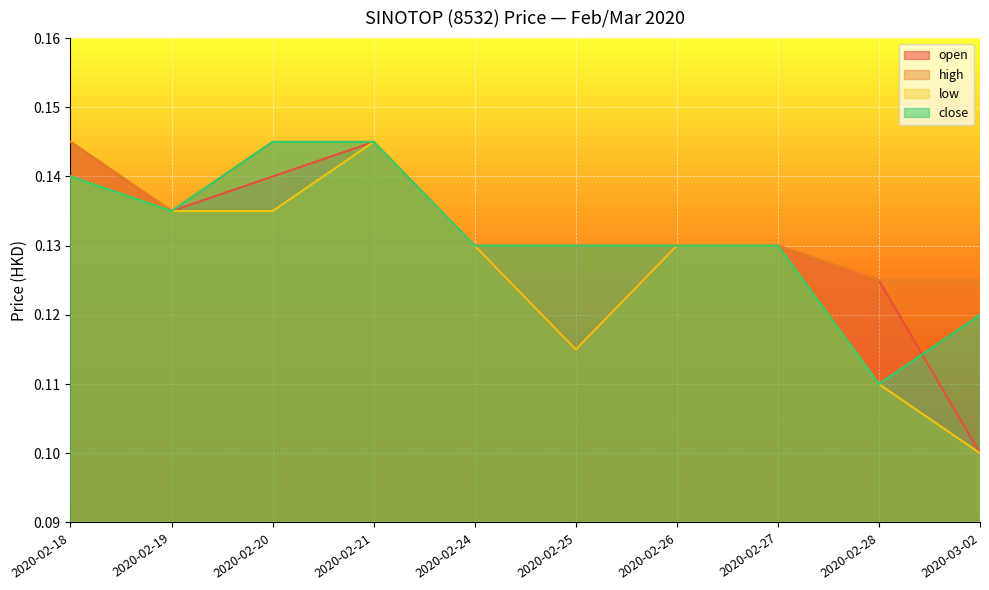

List the series in order of their overall mean, lowest first.

low, open, close, high